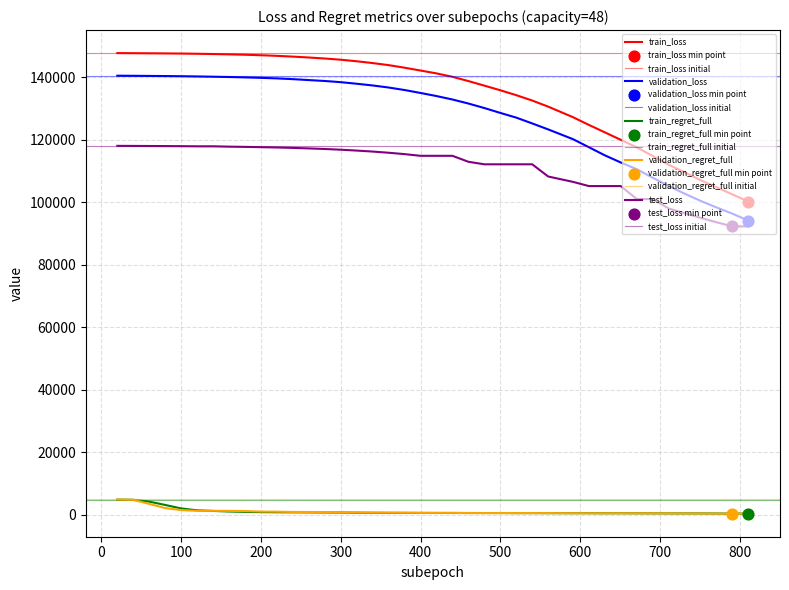

Is the value of train_regret_full at 240 greater than the value of validation_regret_full at 380?

Yes